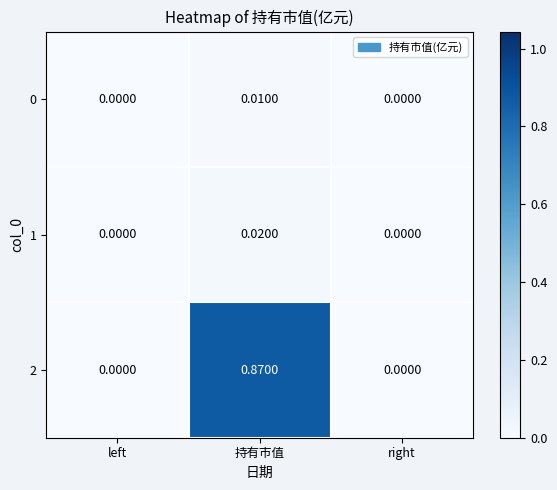

At which category is the sum across all series the highest?

持有市值